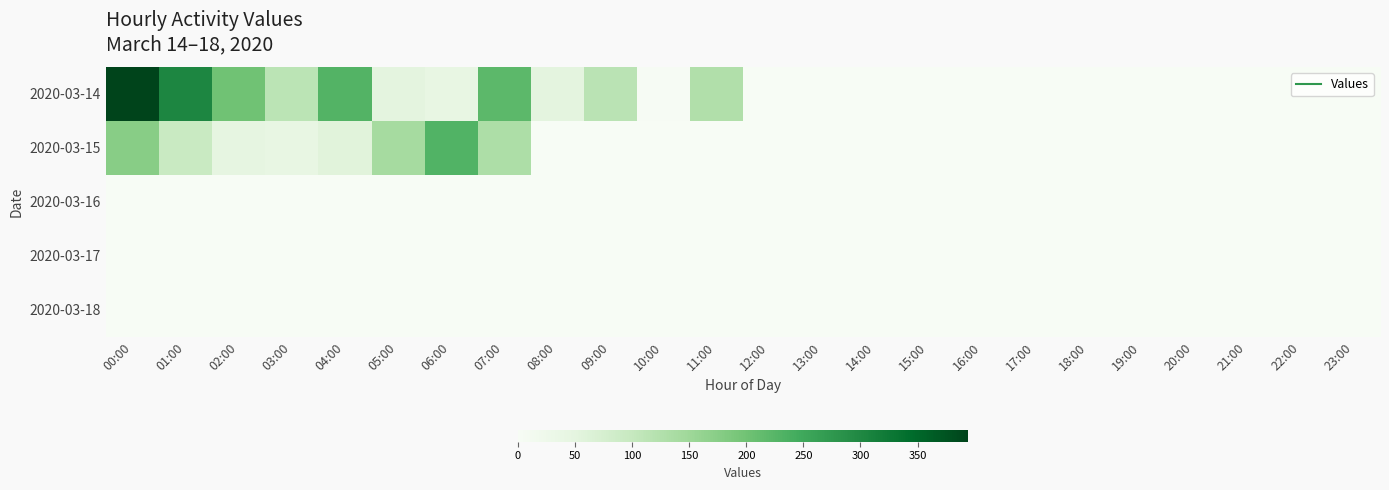

Reading left to right, list all the values displayed in this chart.

2020-03-14: 00:00=394	01:00=302	02:00=201	03:00=113	04:00=229	05:00=50	06:00=41	07:00=219	08:00=50	09:00=114	10:00=2	11:00=127	12:00=0	13:00=0	14:00=0	15:00=0	16:00=0	17:00=0	18:00=0	19:00=0	20:00=0	21:00=0	22:00=0	23:00=0
2020-03-15: 00:00=175	01:00=95	02:00=46	03:00=41	04:00=56	05:00=141	06:00=230	07:00=131	08:00=0	09:00=0	10:00=0	11:00=0	12:00=0	13:00=0	14:00=0	15:00=0	16:00=0	17:00=0	18:00=0	19:00=0	20:00=0	21:00=0	22:00=0	23:00=0
2020-03-16: 00:00=0	01:00=0	02:00=0	03:00=0	04:00=0	05:00=0	06:00=0	07:00=0	08:00=0	09:00=0	10:00=0	11:00=0	12:00=0	13:00=0	14:00=0	15:00=0	16:00=0	17:00=0	18:00=0	19:00=0	20:00=0	21:00=0	22:00=0	23:00=0
2020-03-17: 00:00=0	01:00=0	02:00=0	03:00=0	04:00=0	05:00=0	06:00=0	07:00=0	08:00=0	09:00=0	10:00=0	11:00=0	12:00=0	13:00=0	14:00=0	15:00=0	16:00=0	17:00=0	18:00=0	19:00=0	20:00=0	21:00=0	22:00=0	23:00=0
2020-03-18: 00:00=0	01:00=0	02:00=0	03:00=0	04:00=0	05:00=0	06:00=0	07:00=0	08:00=0	09:00=0	10:00=0	11:00=0	12:00=0	13:00=0	14:00=0	15:00=0	16:00=0	17:00=0	18:00=0	19:00=0	20:00=0	21:00=0	22:00=0	23:00=0